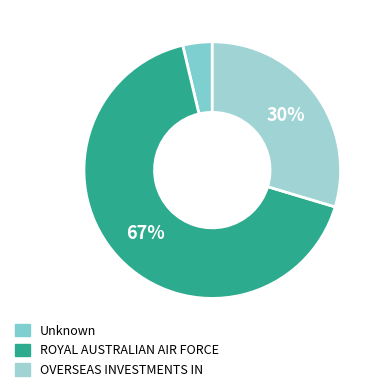

To the nearest percent, what is the average slice percentage?

33%